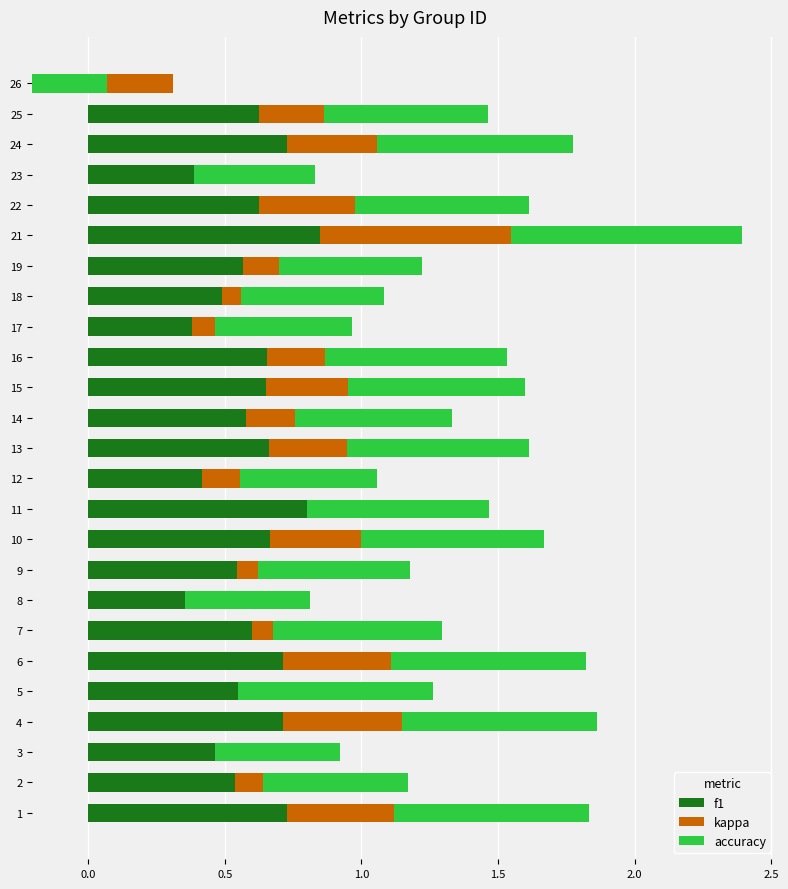

How many categories are shown in the chart?

25